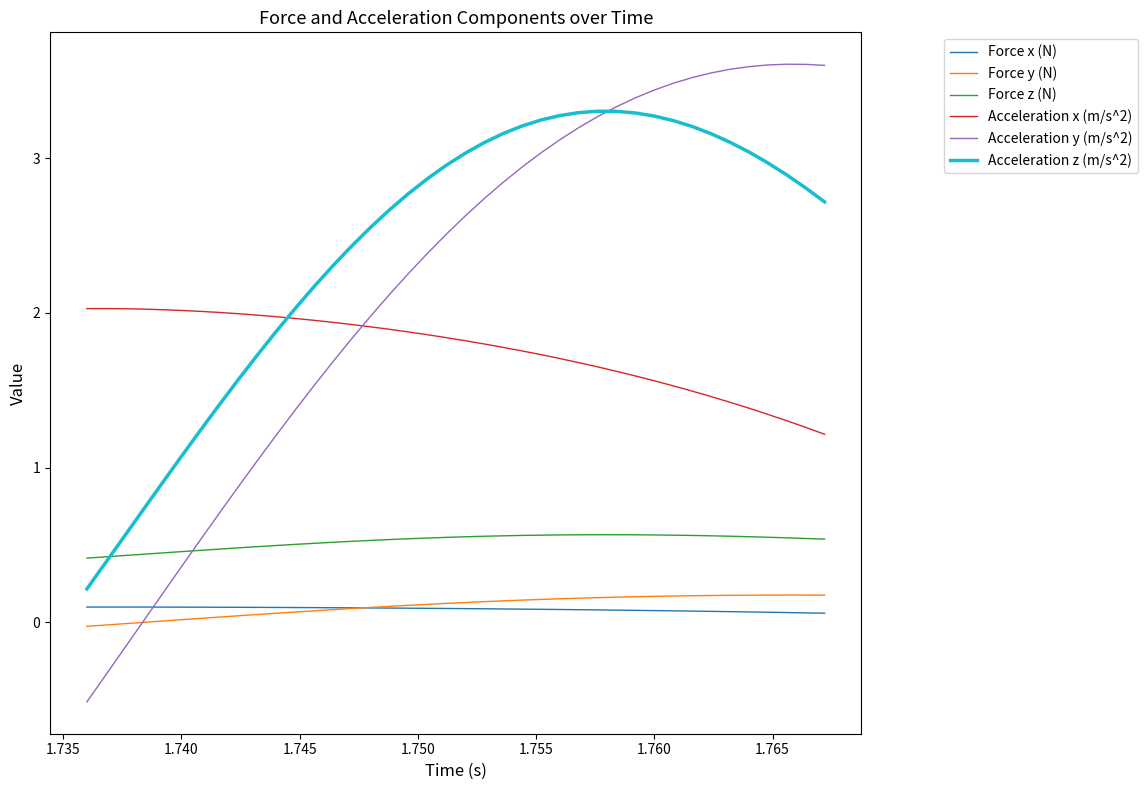

What is the lowest value of the Acceleration y (m/s^2) series?

-0.5